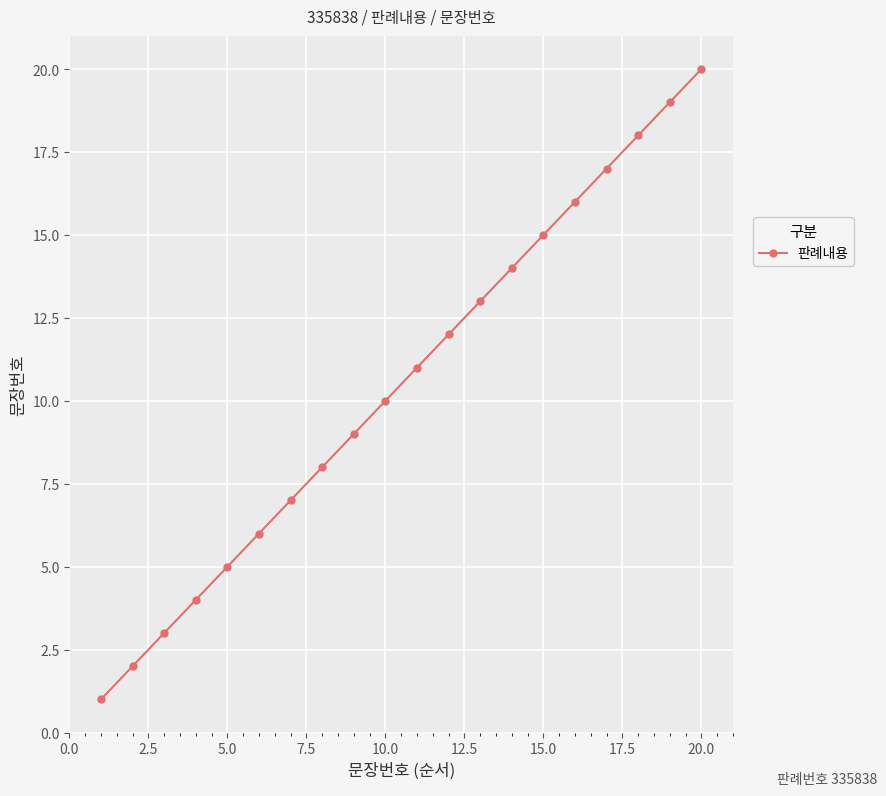

Reading right to left, list all the values displayed in this chart.

20	19	18	17	16	15	14	13	12	11	10	9	8	7	6	5	4	3	2	1